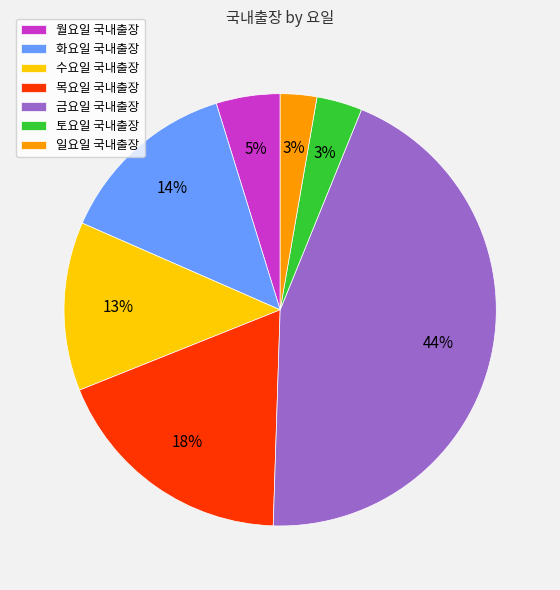

Is there any slice that represents more than half of the pie?

No